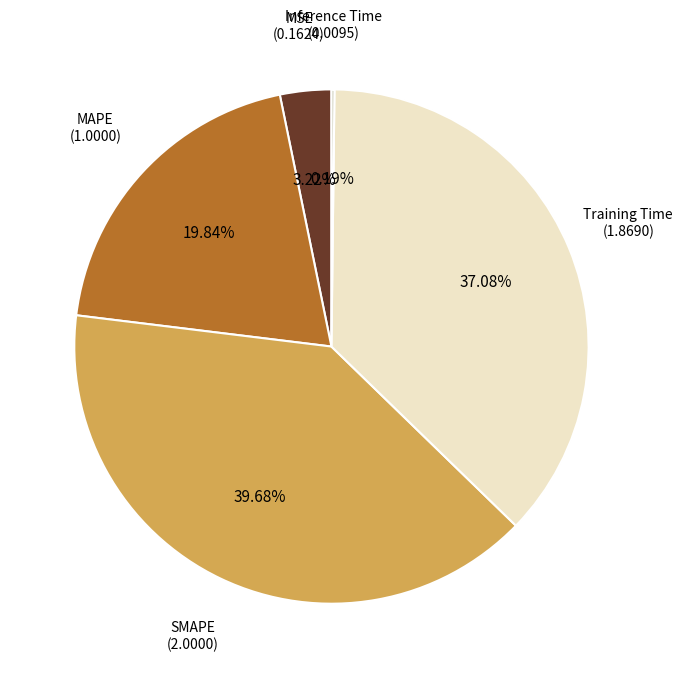

Is Training Time the majority of the pie?

No